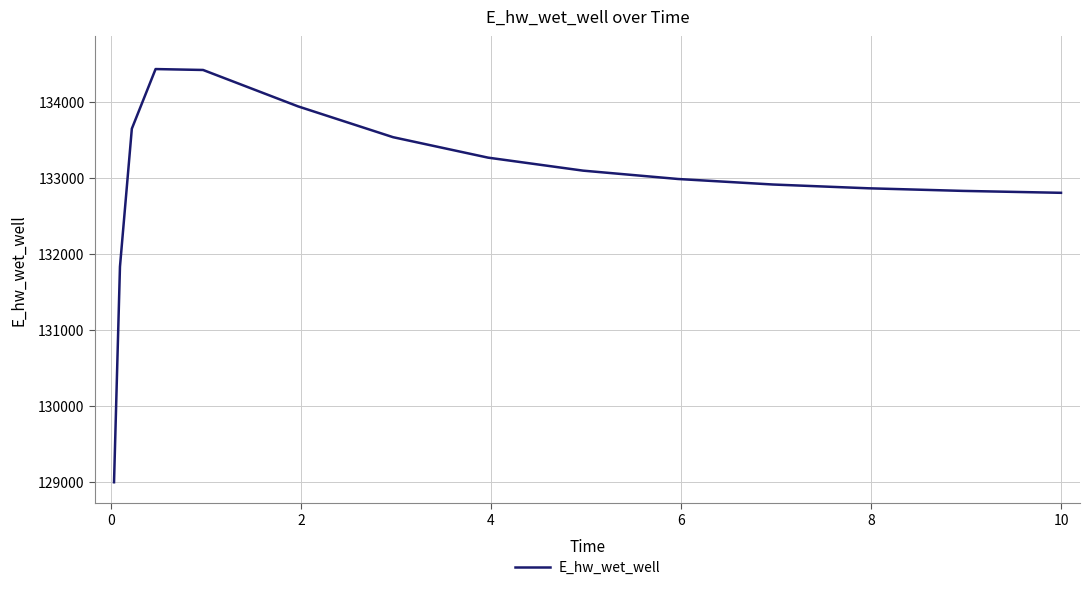

What is the greatest value displayed?

134429.8